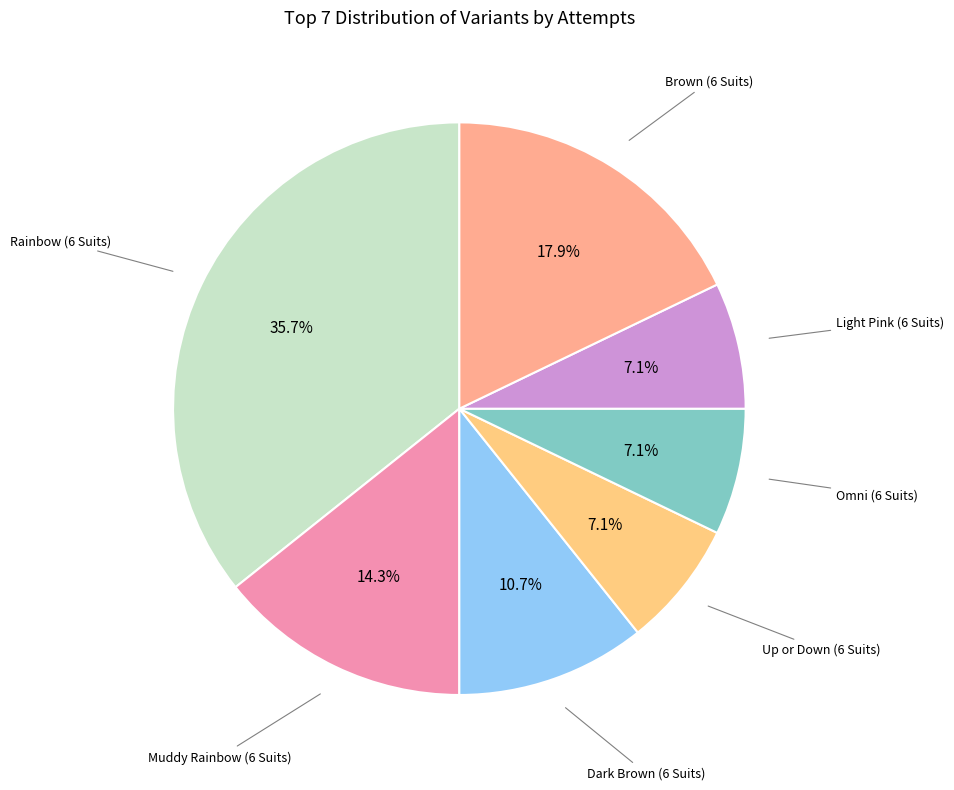

To the nearest percent, what is the average slice percentage?

14%